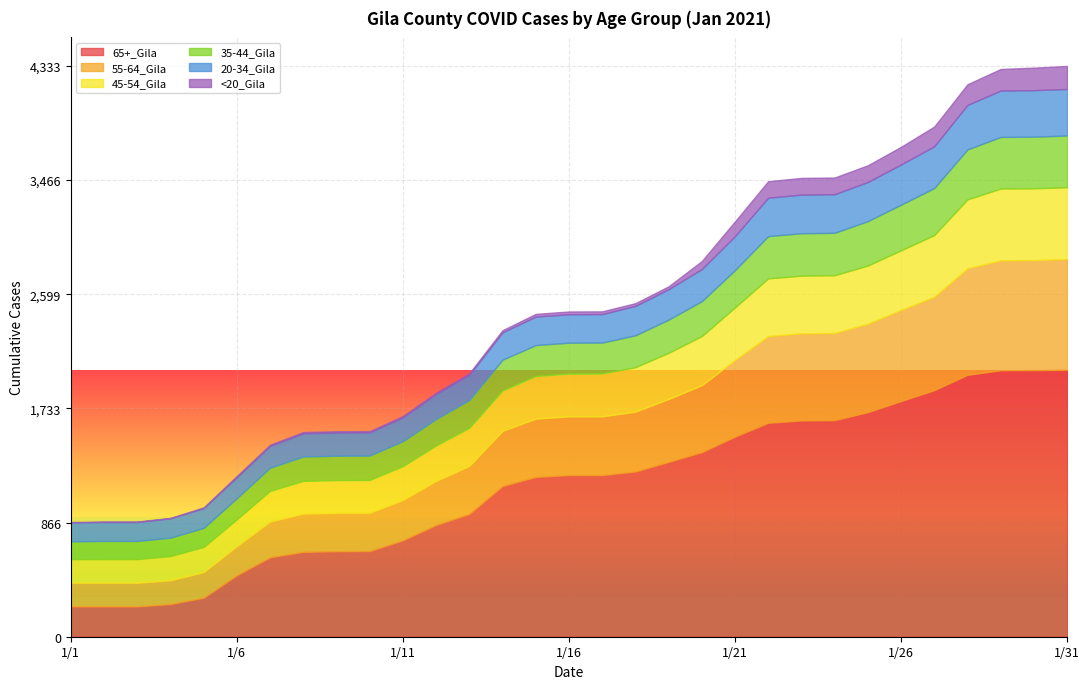

How many lines are shown in the chart?

6